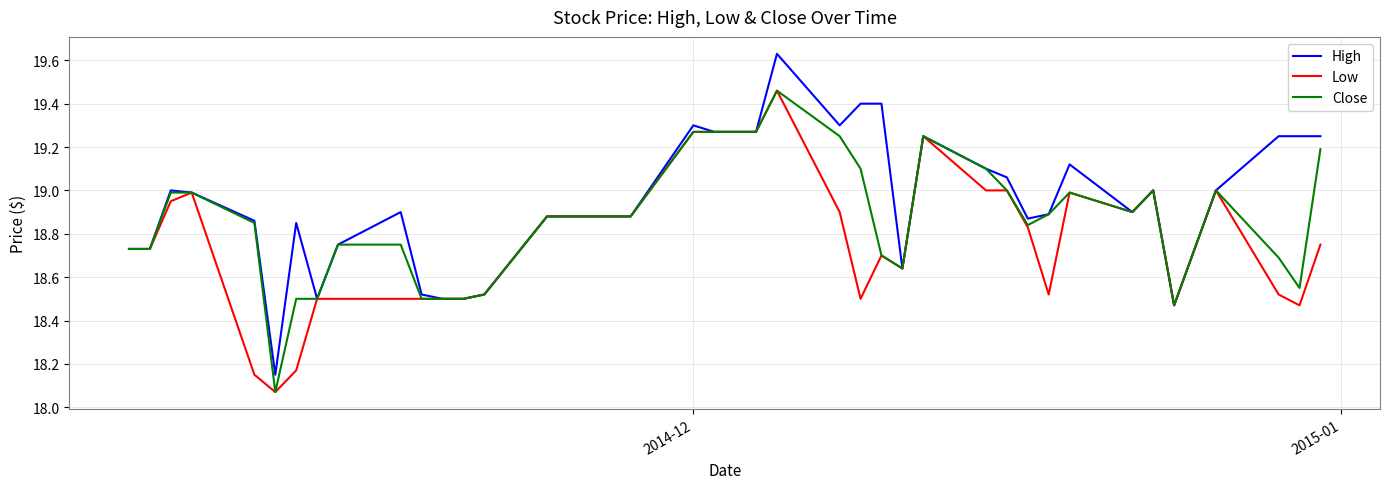

What is the difference between the maximum and second lowest values in the Low series?

1.3